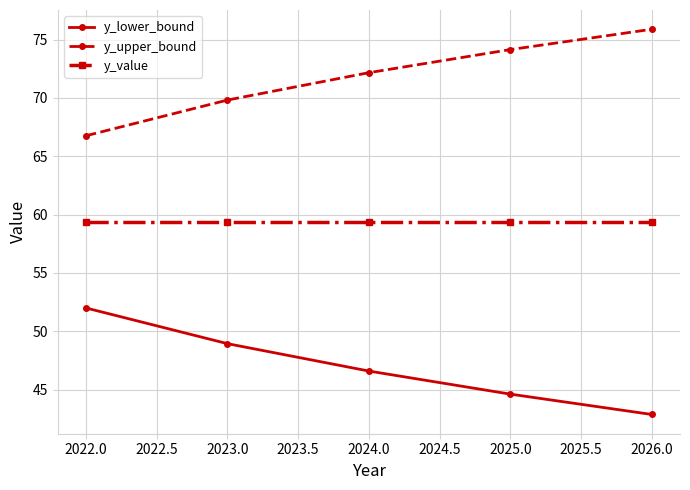

True or false: y_upper_bound and y_lower_bound intersect in this chart.

False